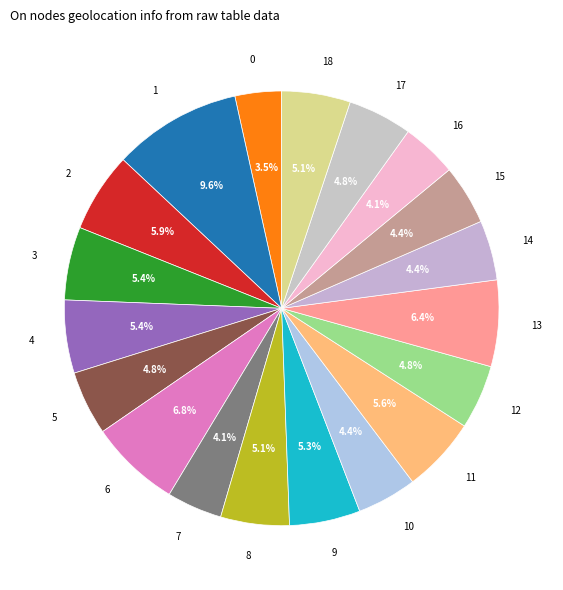

Which slice is the largest?

1